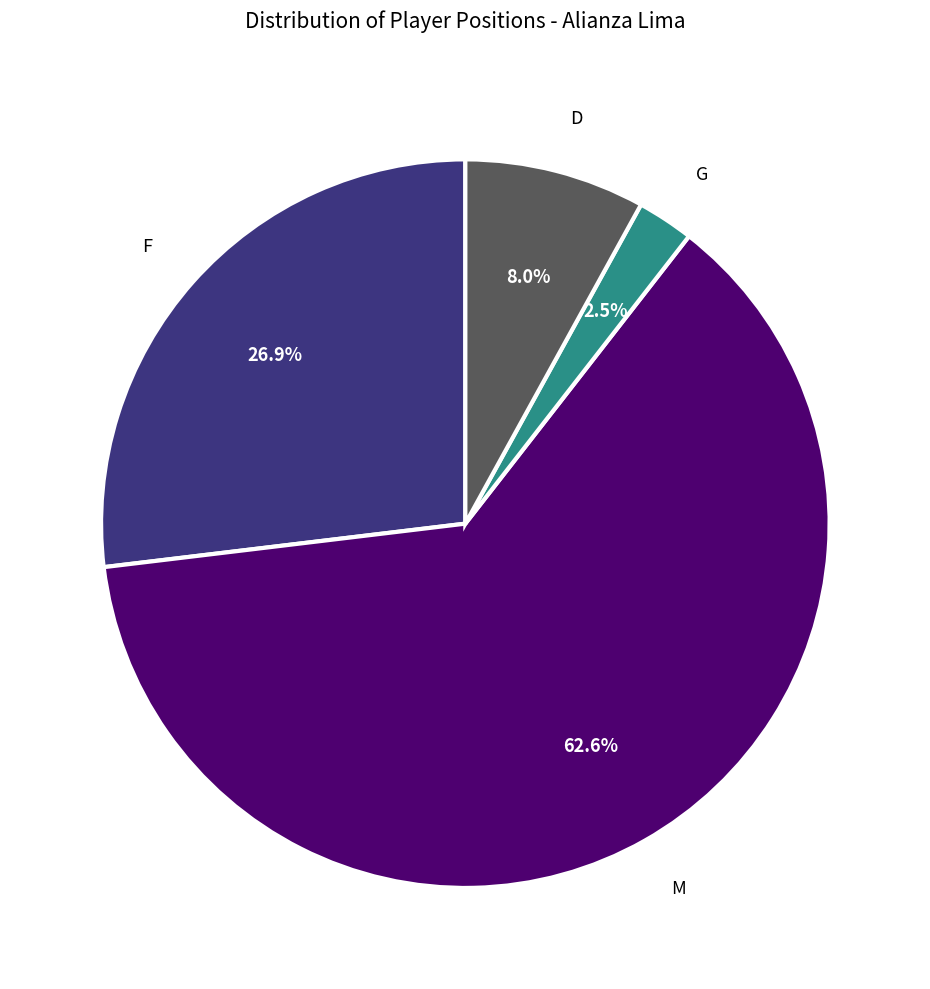

Is there a majority slice in this chart?

Yes